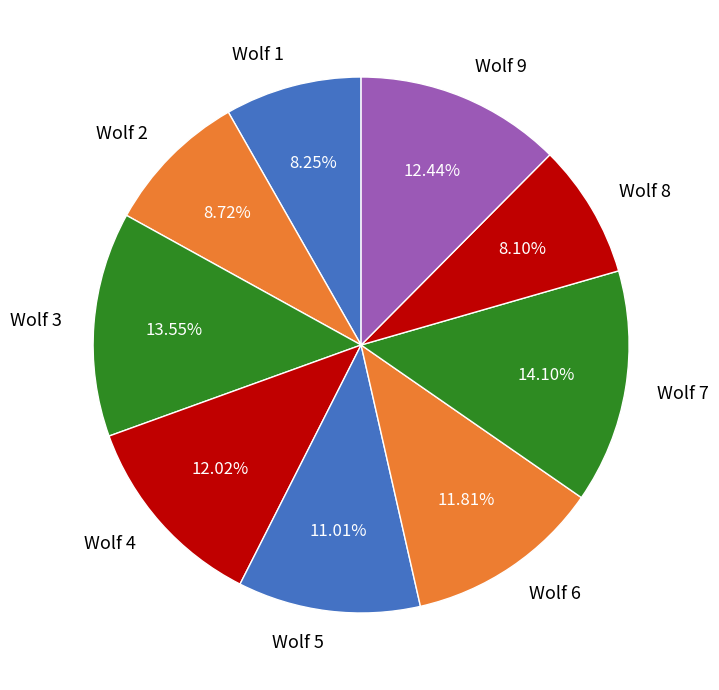

Which has a higher value, Wolf 4 or Wolf 3?

Wolf 3